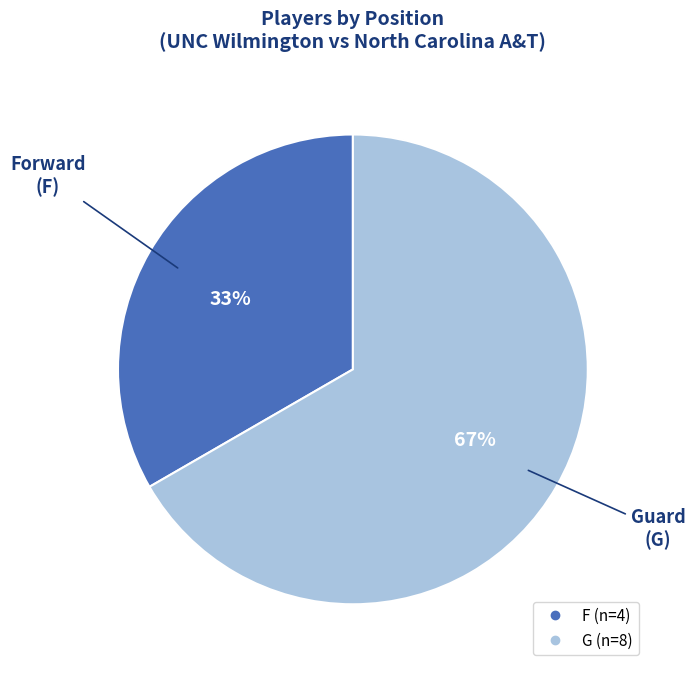

Combined, do G and F account for over 50%?

Yes